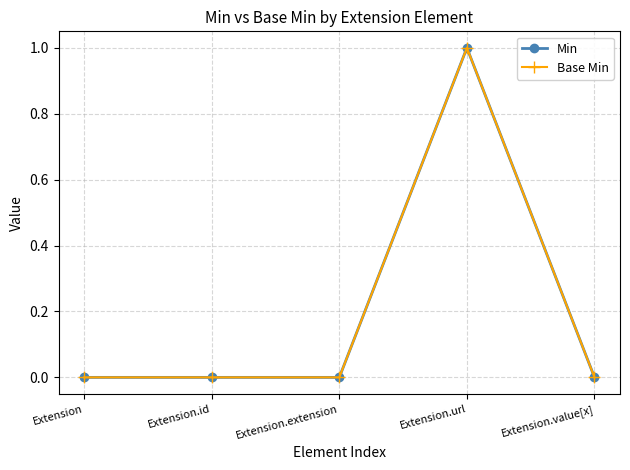

How many lines are shown in the chart?

2